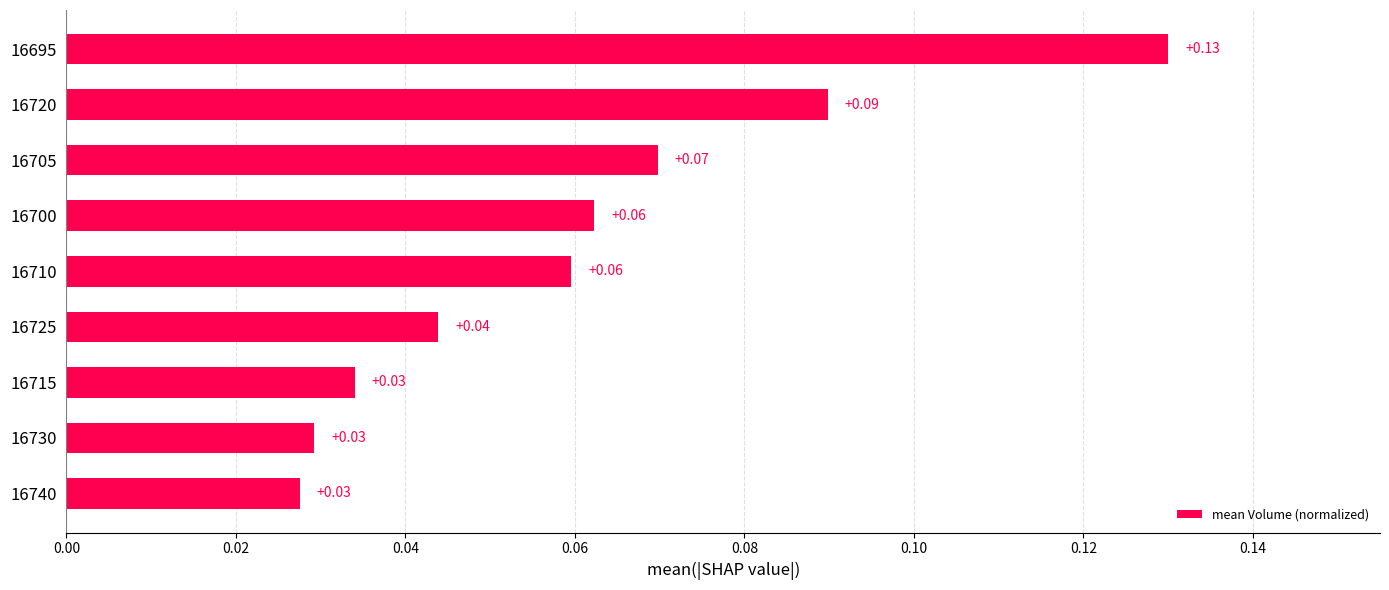

How many data points does each series have?

9